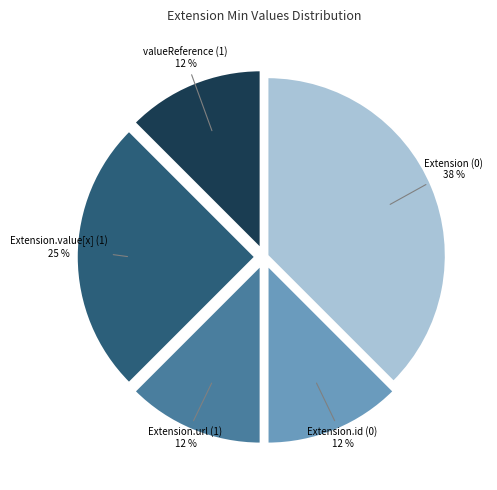

To the nearest percent, what is the average slice percentage?

20%